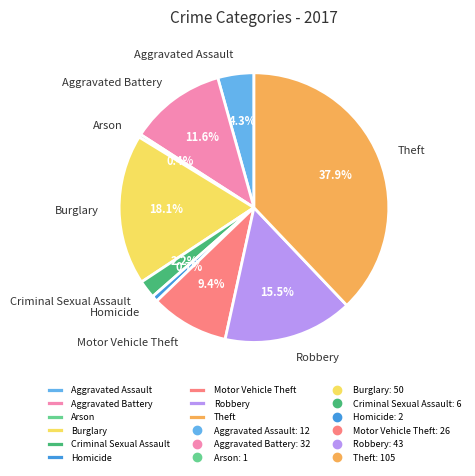

Which has a higher value, Arson or Criminal Sexual Assault?

Criminal Sexual Assault